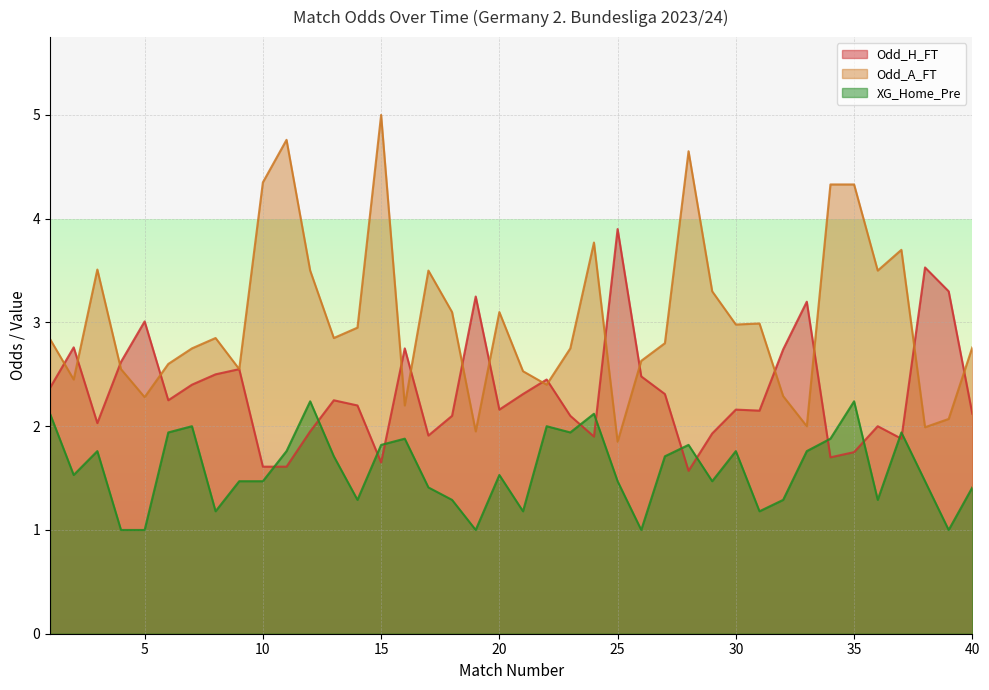

Is the value of Odd_A_FT at 25 greater than the value of Odd_H_FT at 30?

No